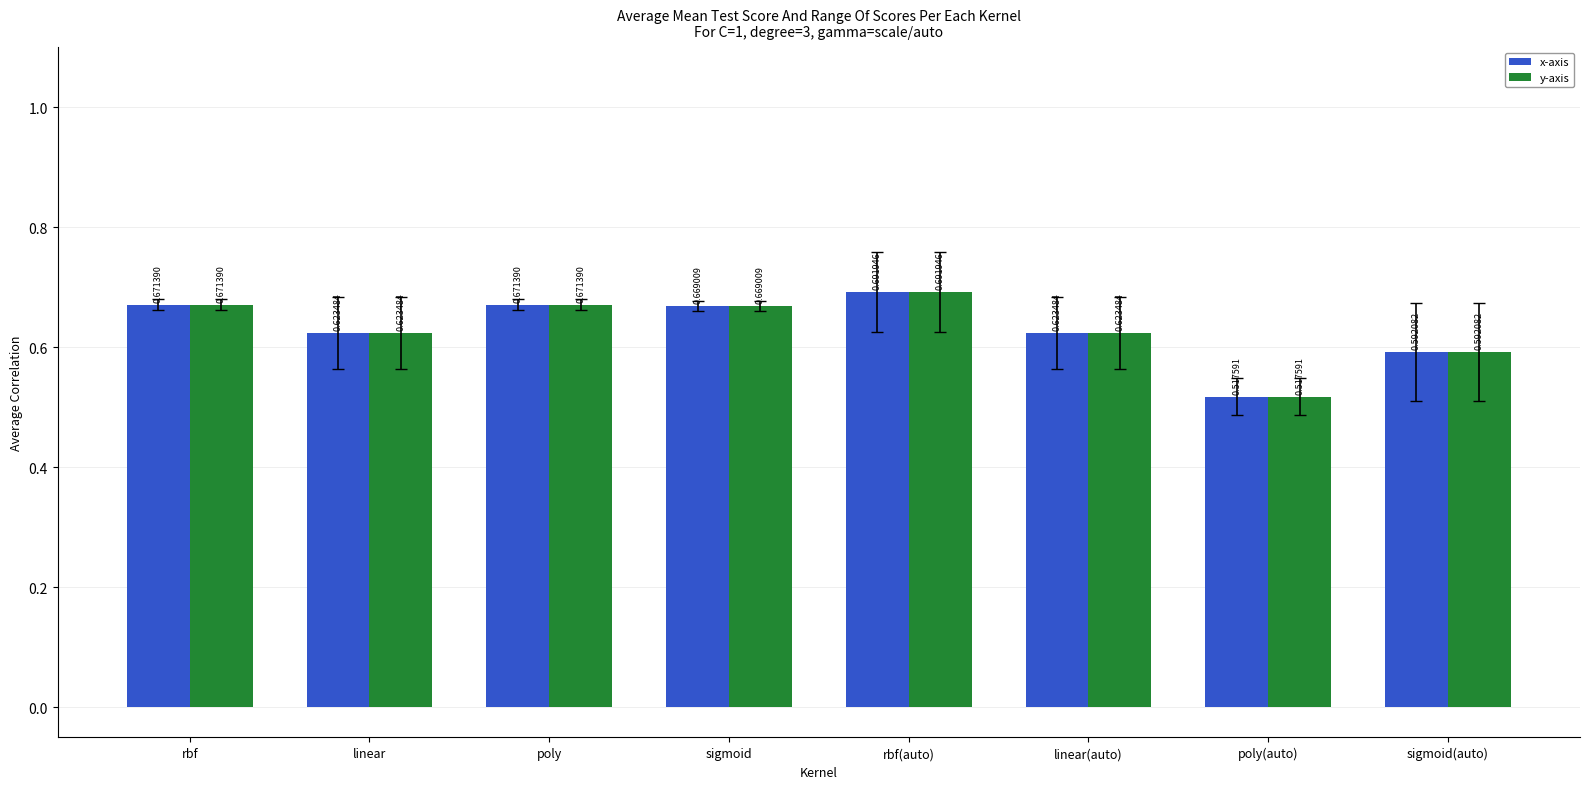

At which label does y-axis reach its minimum?

poly(auto)